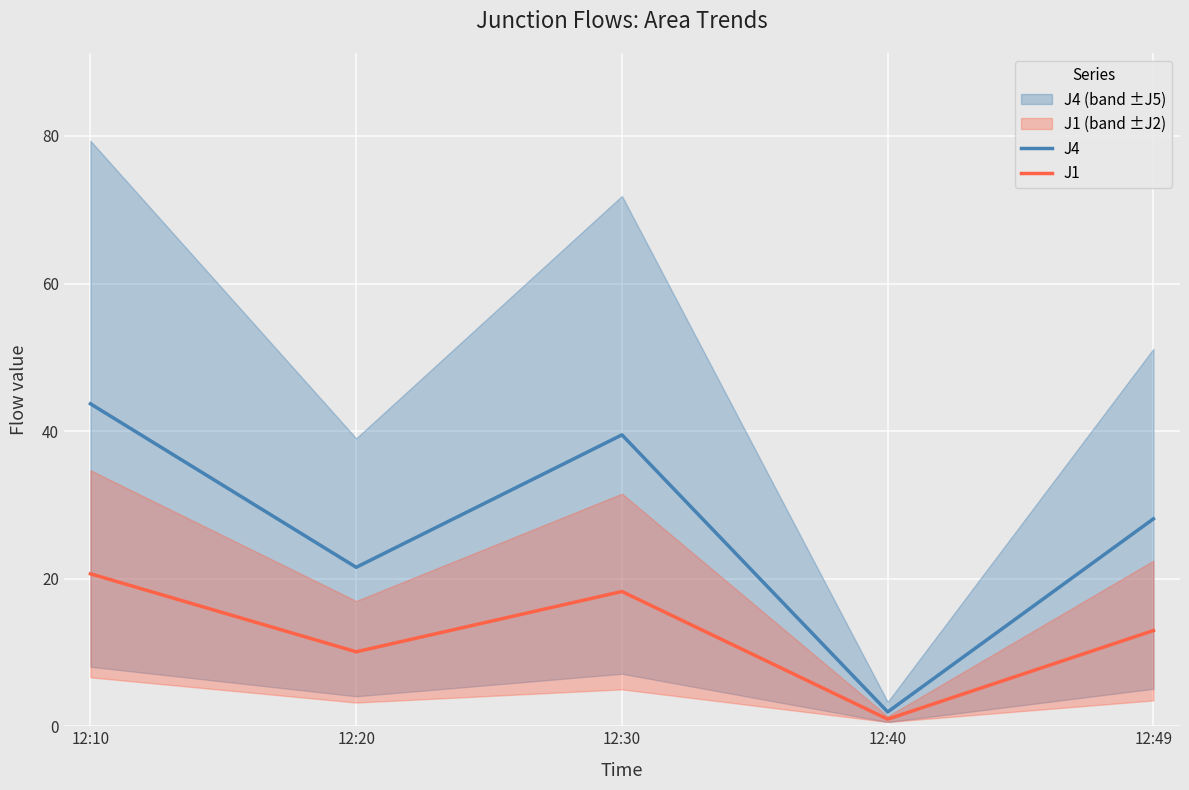

List the series in order of their peak value, highest first.

J4, J1